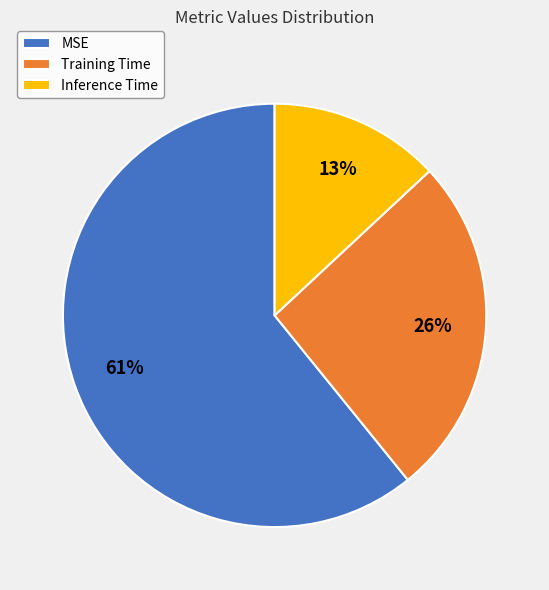

Is it true that Training Time is 26% of the pie?

True